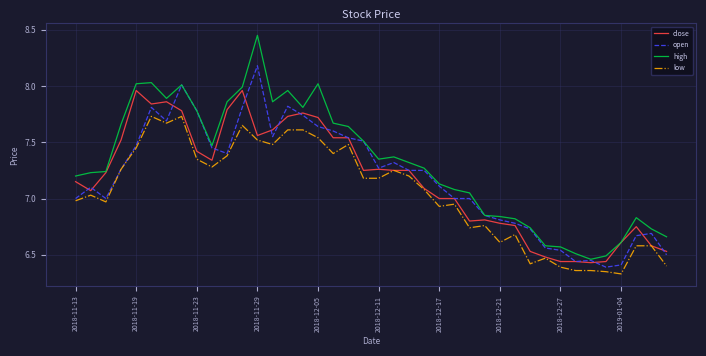

Which series has the largest range (max minus min)?

high